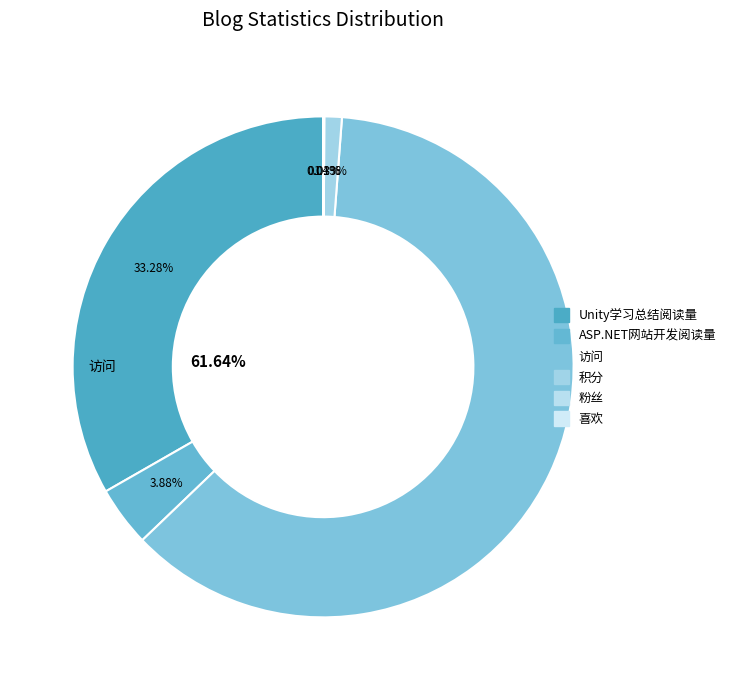

What is the change in value from ASP.NET网站开发阅读量 to 喜欢?

-5547